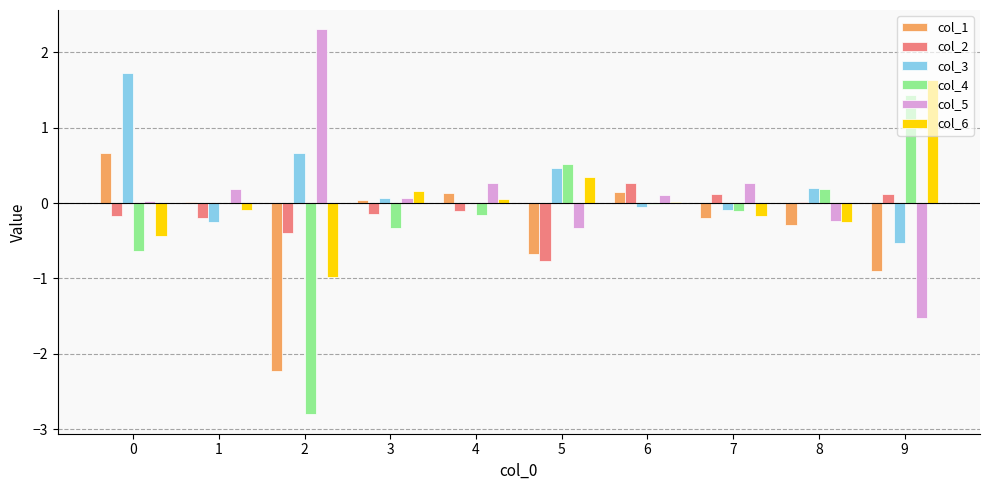

What is the maximum value shown in the chart?

2.3